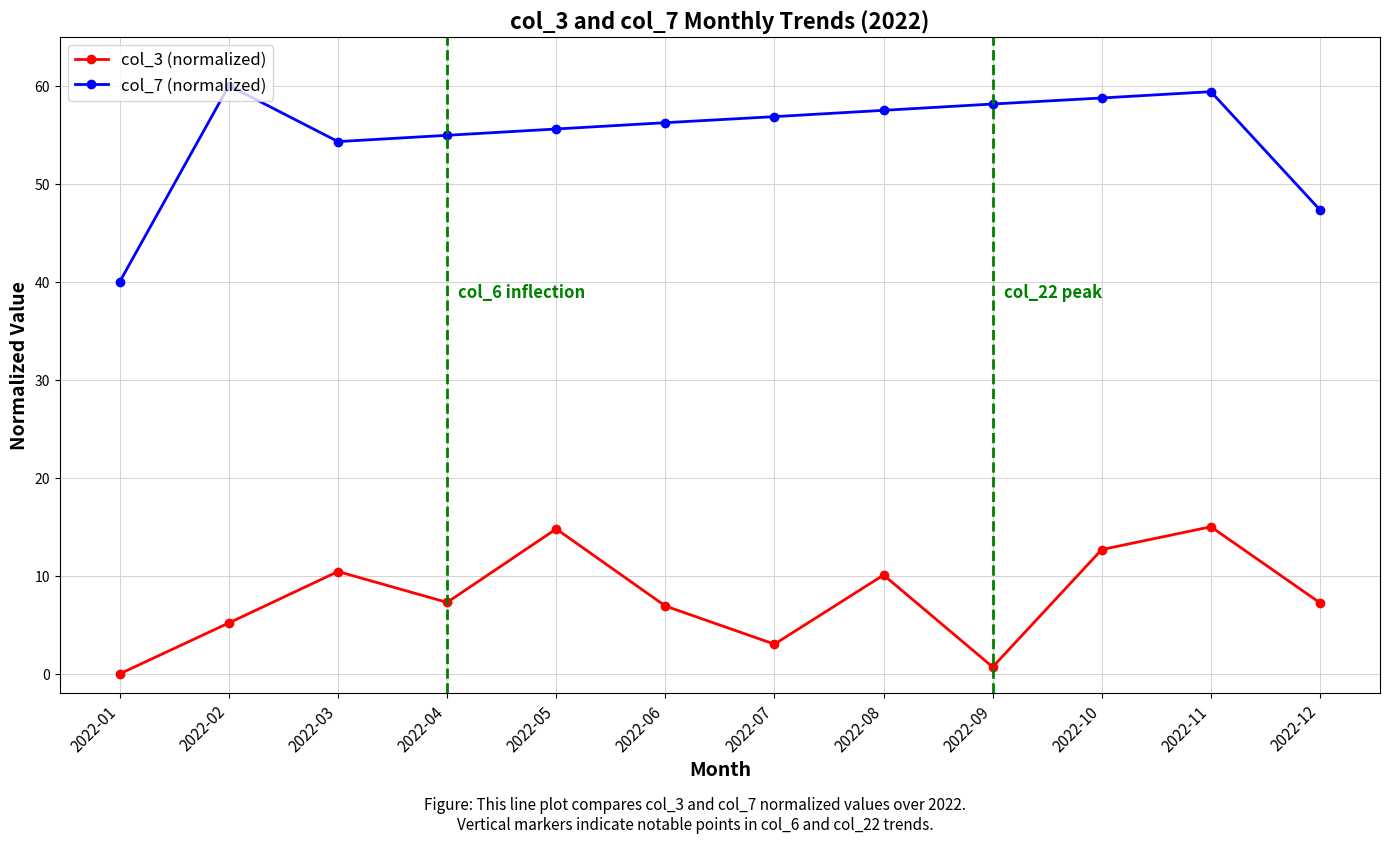

The value of col_3 (normalized) at 2022-10 is 17.9. True or false?

False